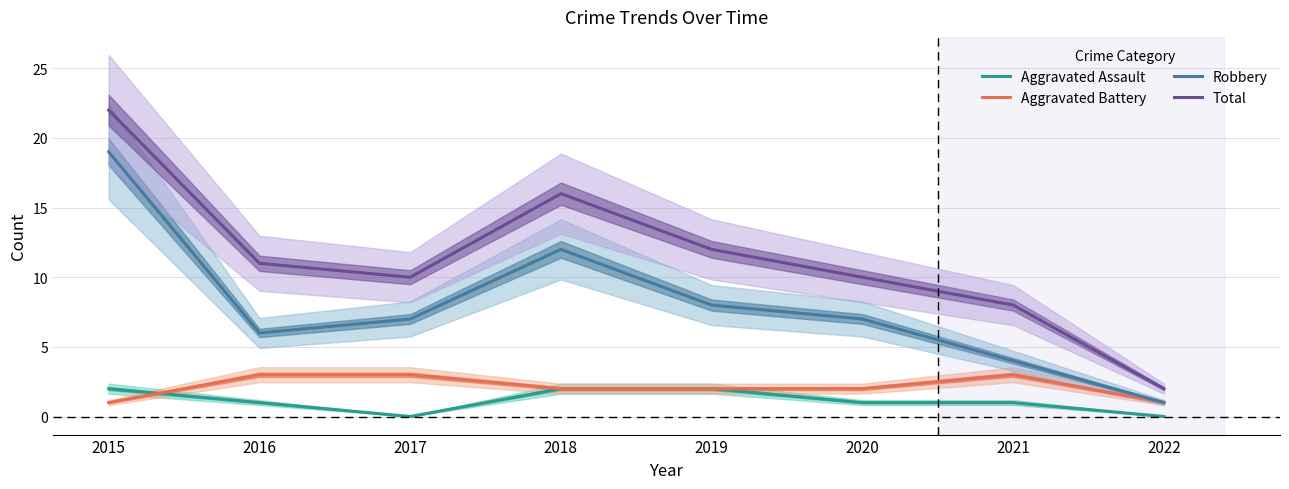

What is the difference between the second highest and minimum values in the Total series?

14